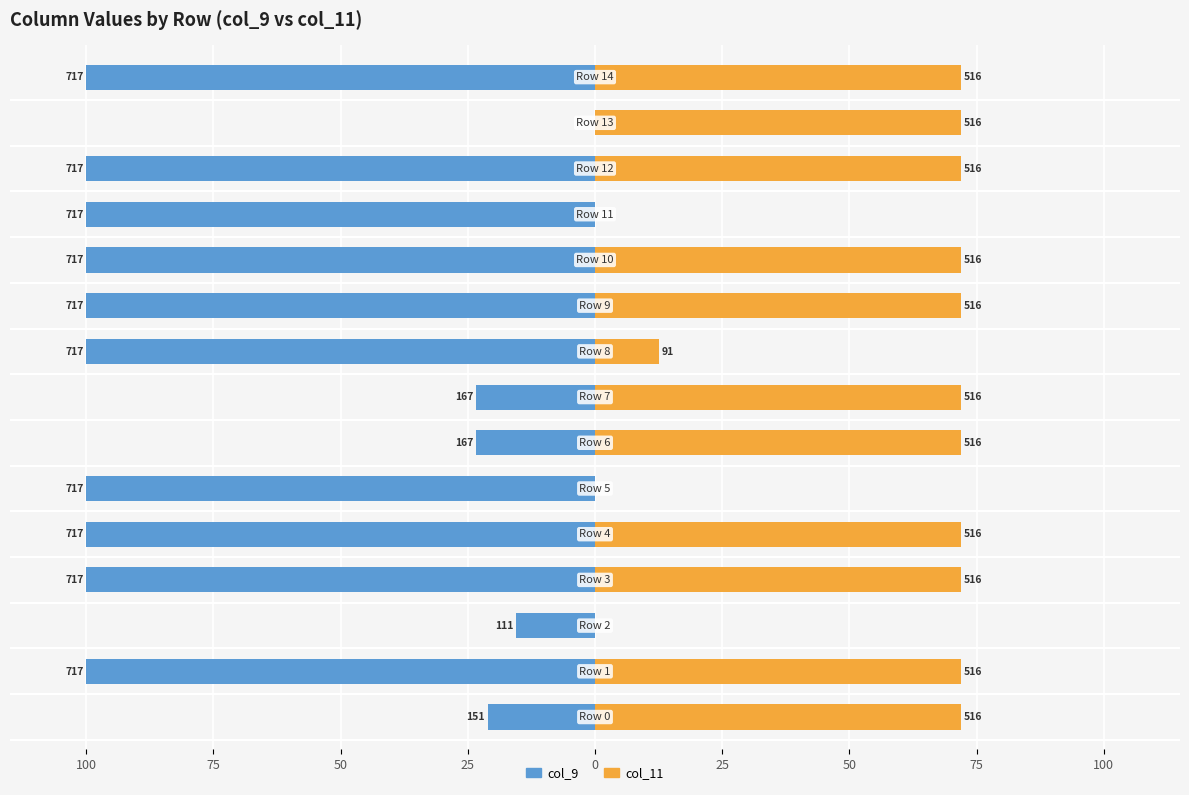

Is it true that col_11 equals 72.0 at 10?

True